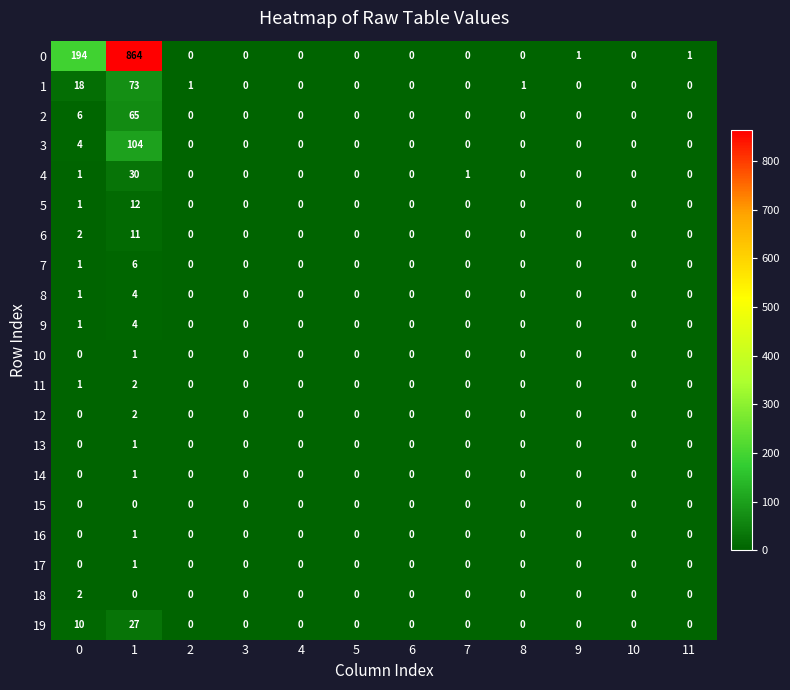

The value of 5 at 1 is 5. True or false?

False